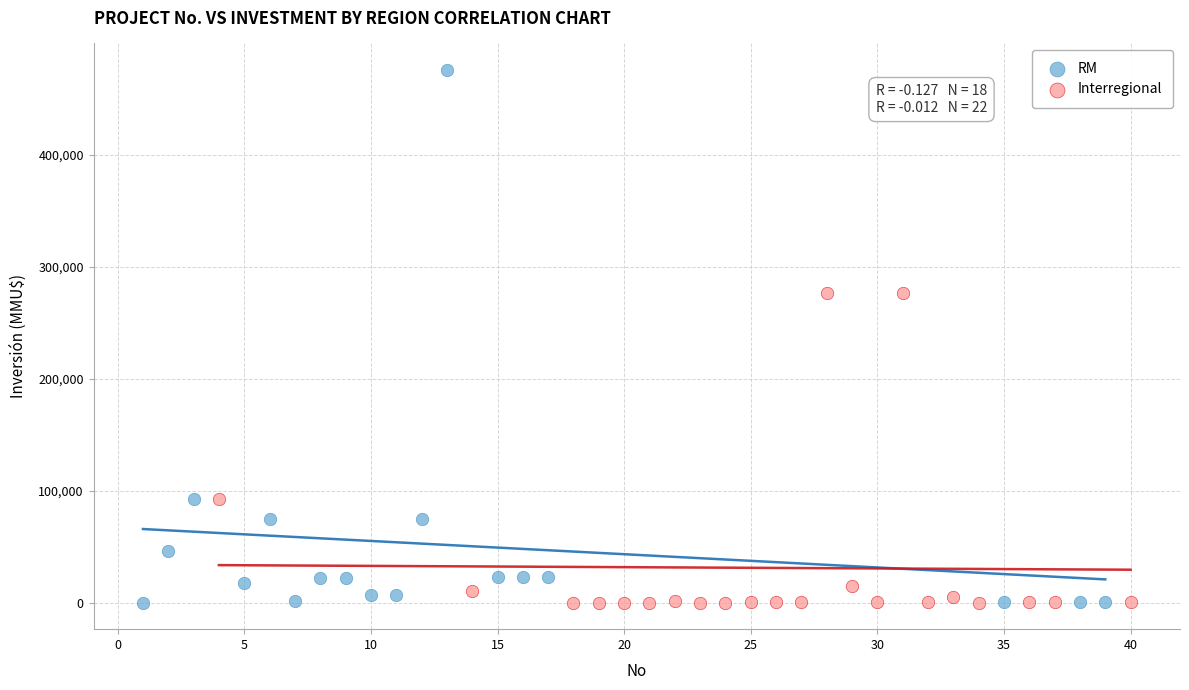

Which series reaches the maximum Y coordinate?

RM